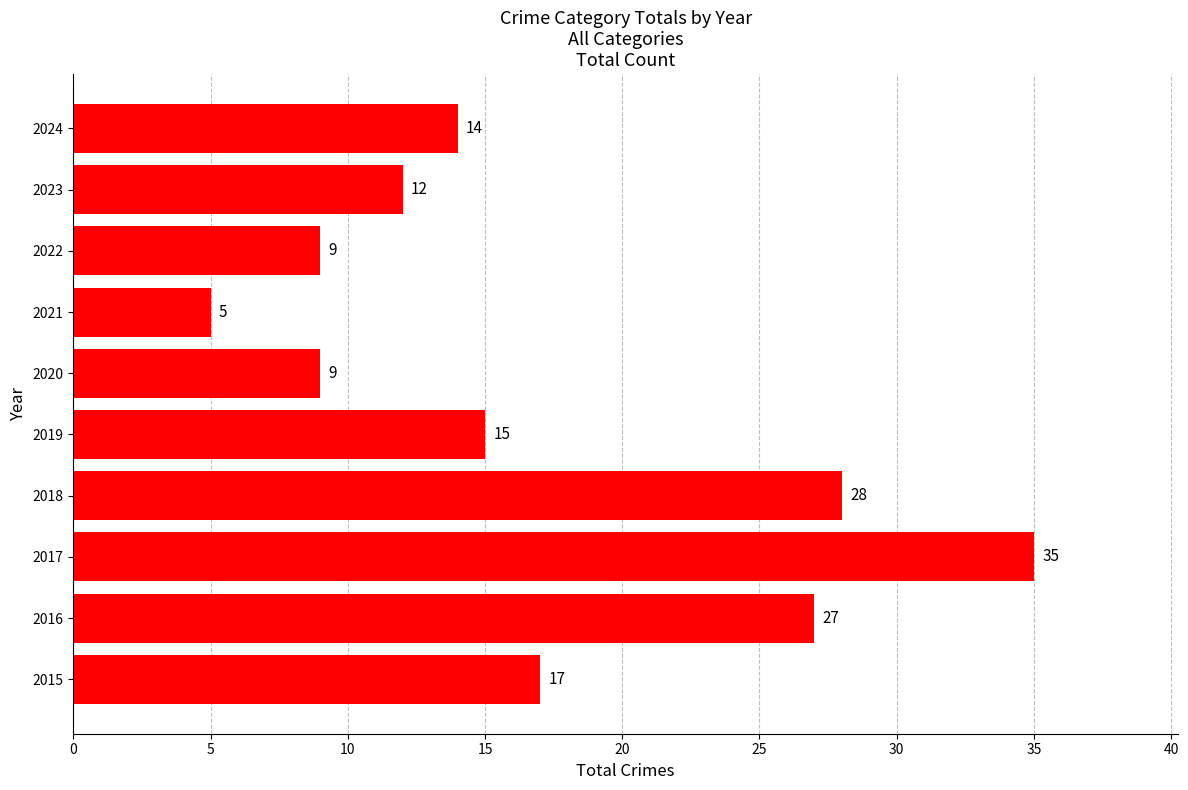

What is the change in value from 2015 to 2021?

-12